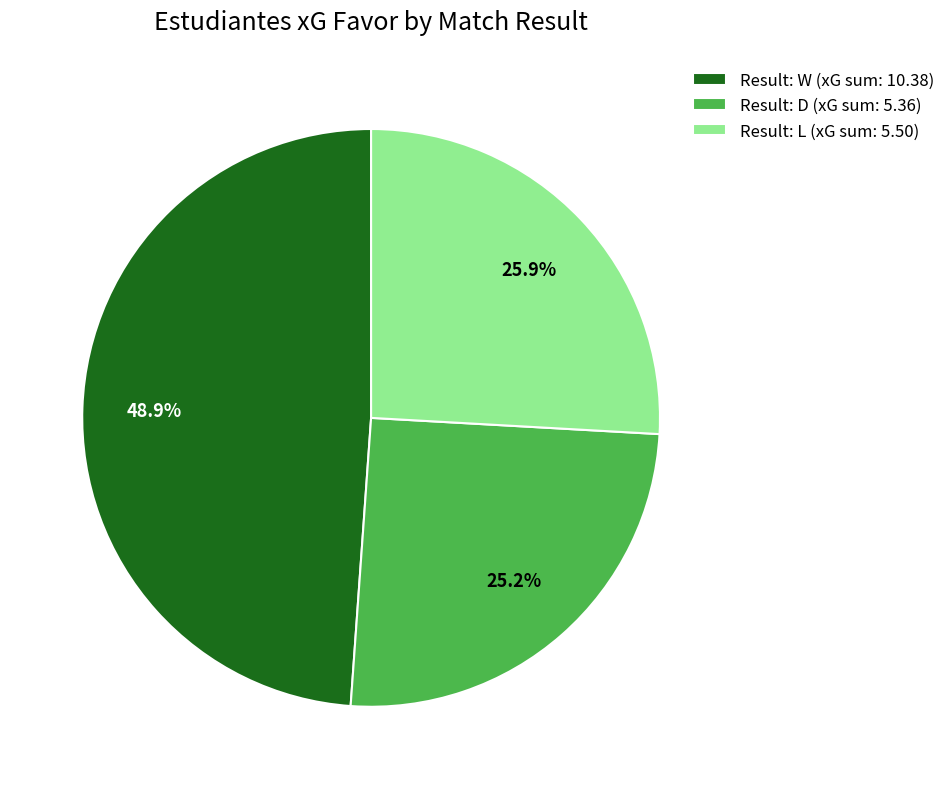

Count the number of slices in the pie.

3